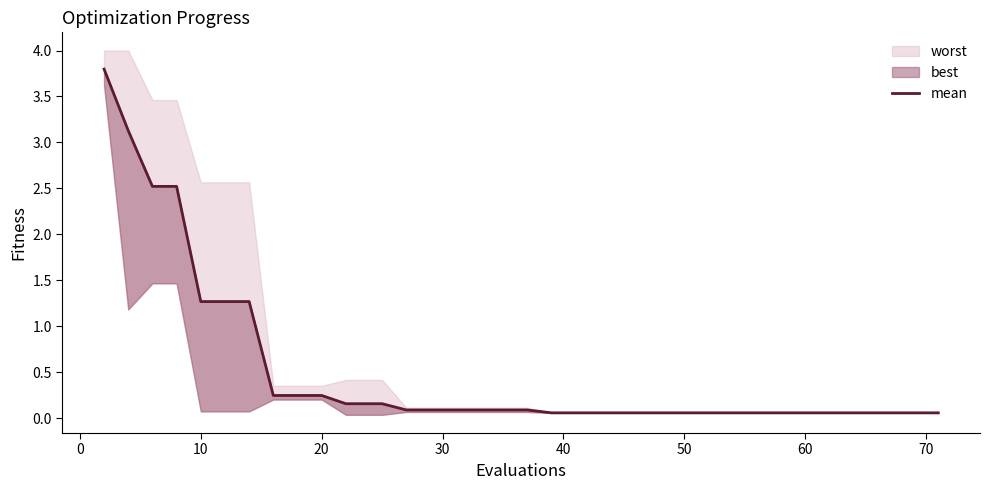

What is the average value?

0.5